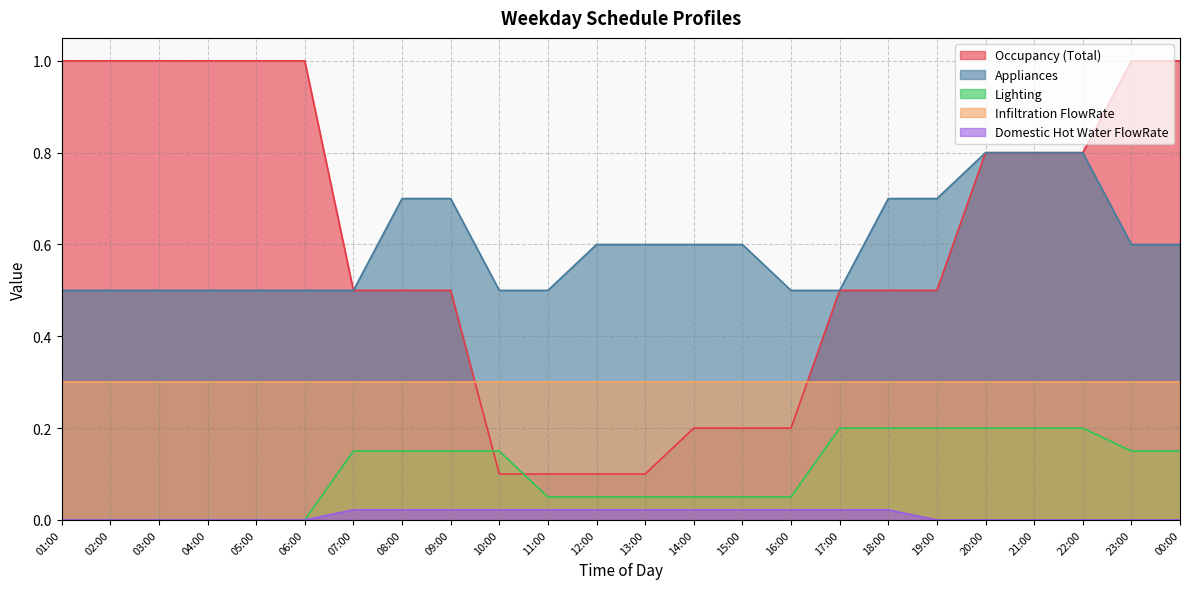

What is the maximum value for Appliances?

0.8